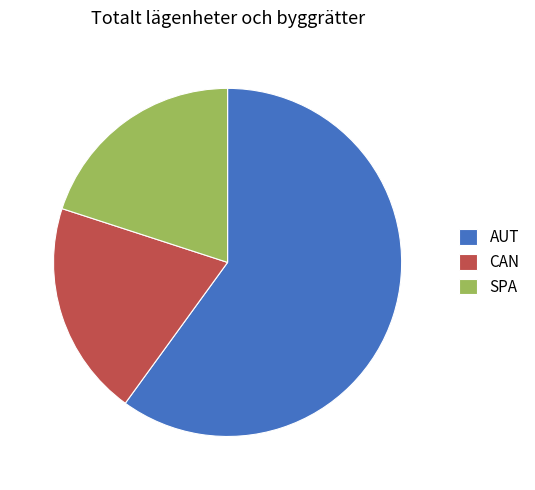

Which category has the biggest portion of the pie?

AUT